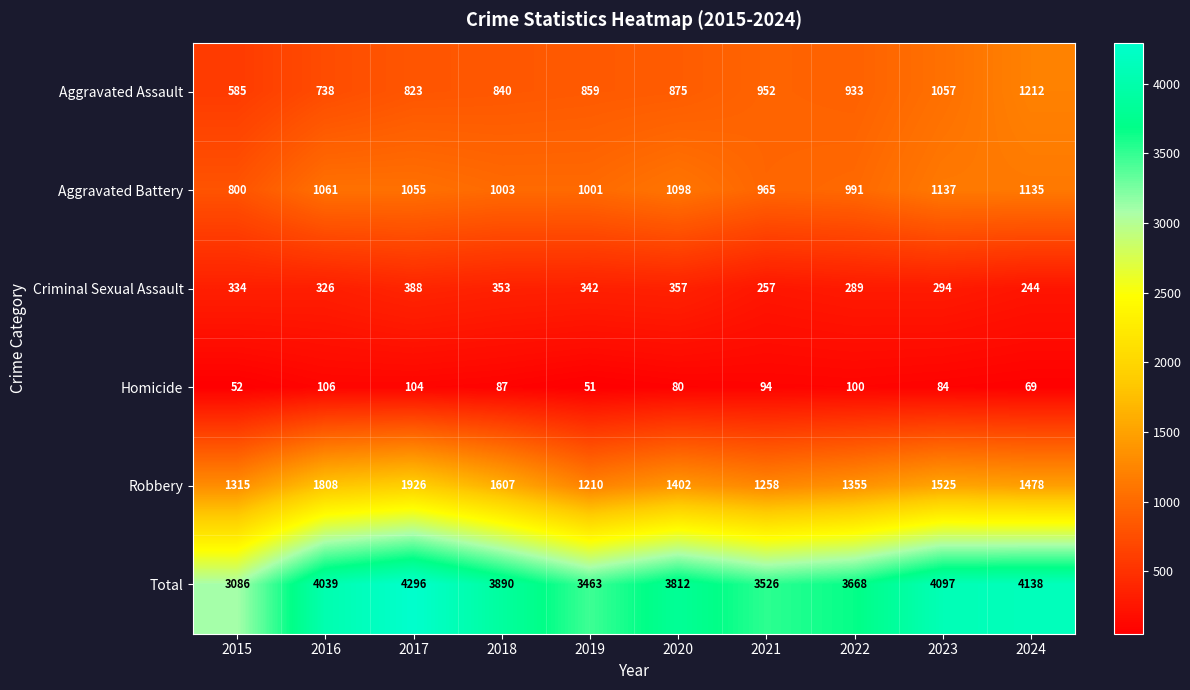

At how many categories does at least one series exceed 4046?

3